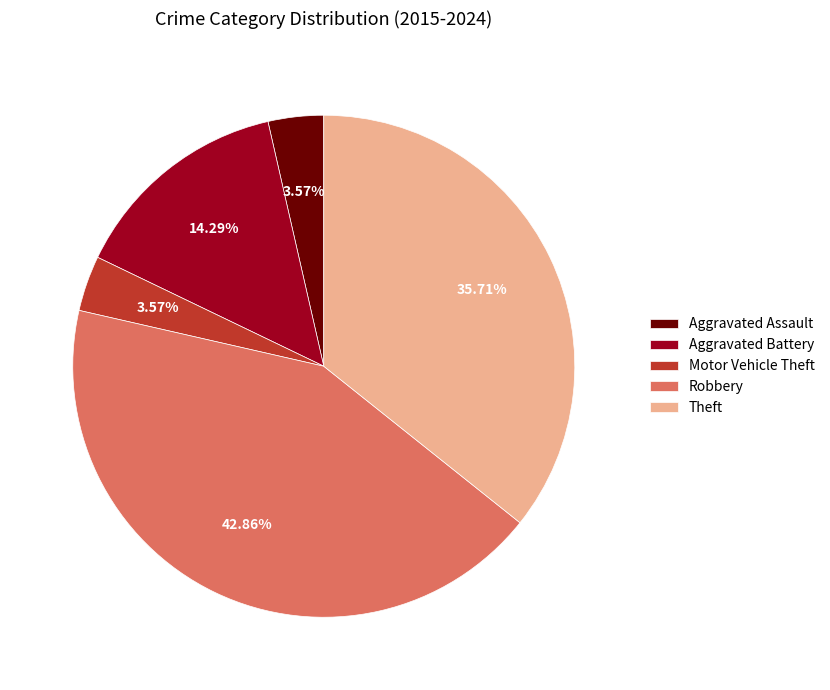

Do Aggravated Battery and Motor Vehicle Theft together represent more than half of the pie?

No